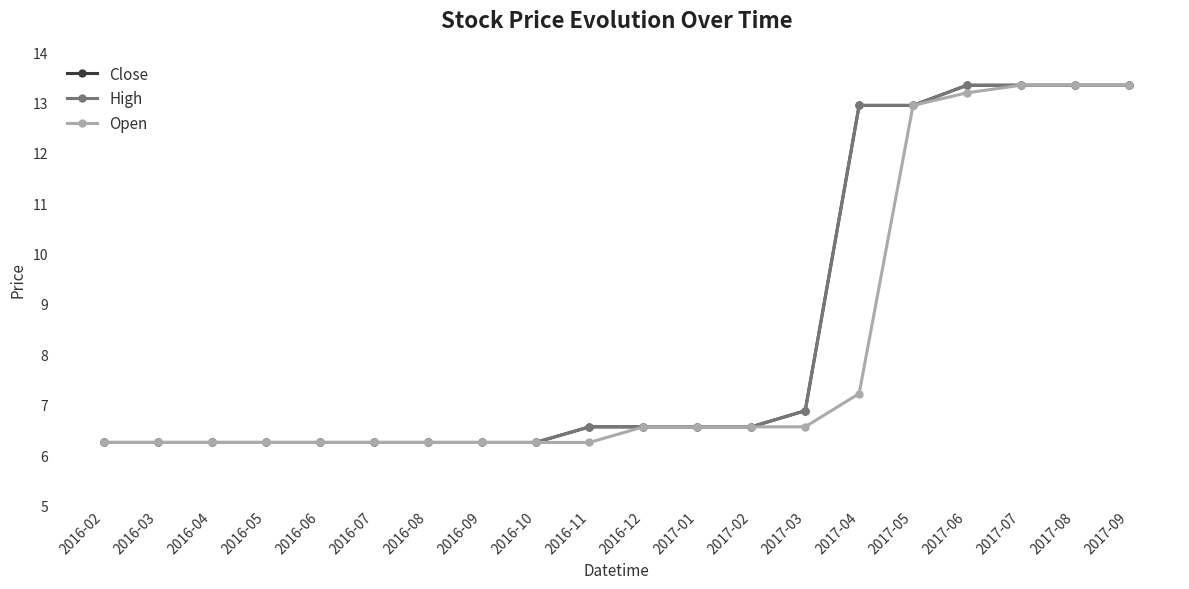

The value of Close at 2016-04 is 6.2. True or false?

True